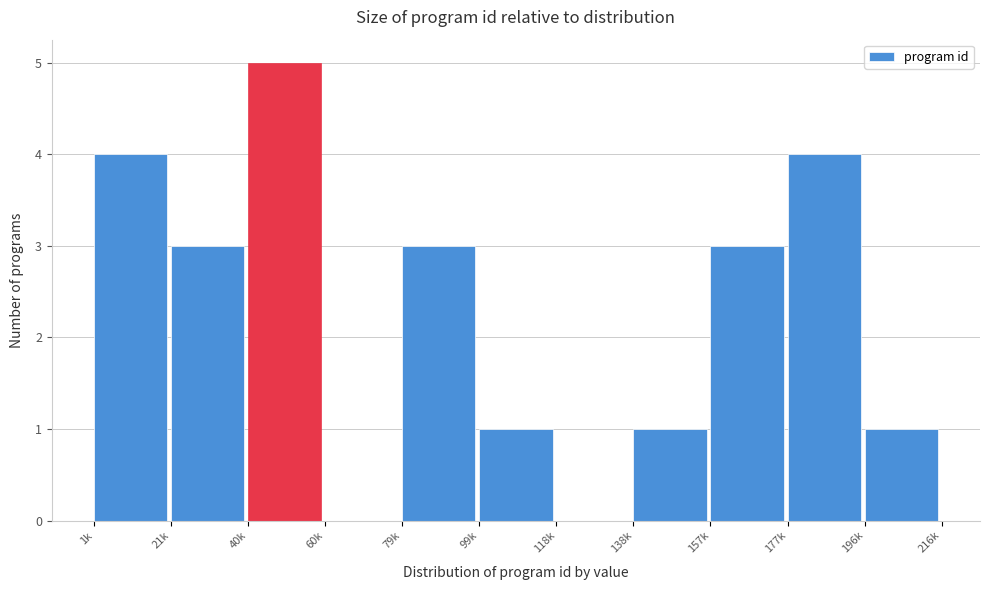

Reading right to left, what are all the values shown in this chart?

196k=1	177k=4	157k=3	138k=1	118k=0	99k=1	79k=3	60k=0	40k=5	21k=3	1k=4